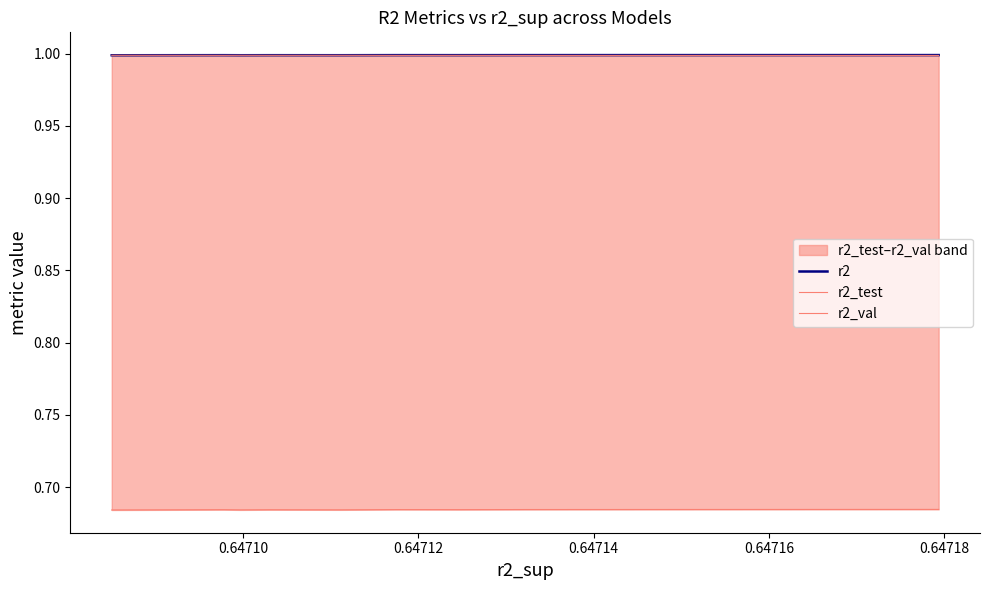

List the series in order of their peak value, lowest first.

r2_test, r2_val, r2